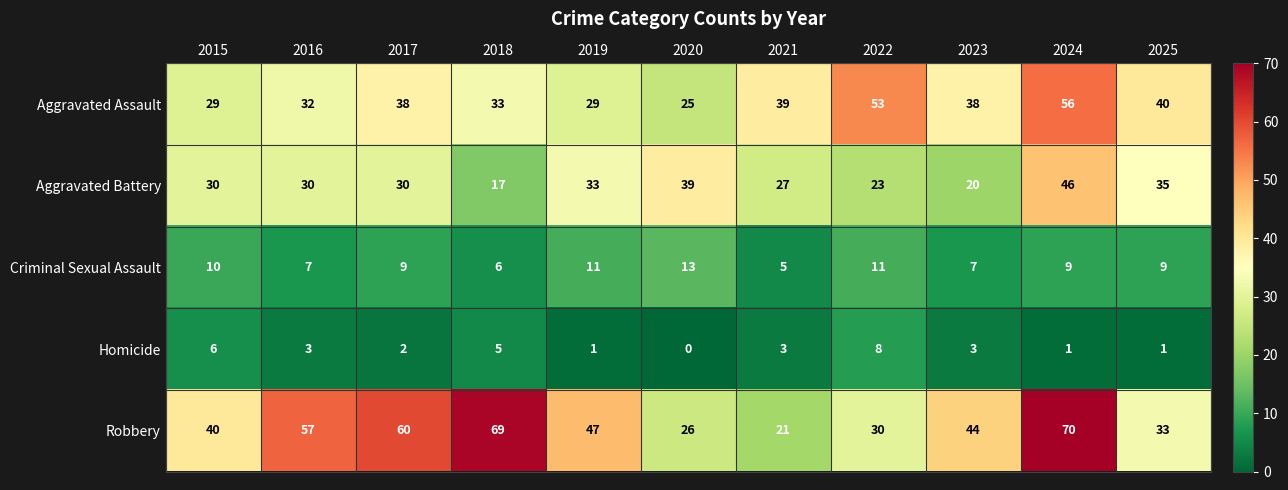

How many data points does each series have?

11